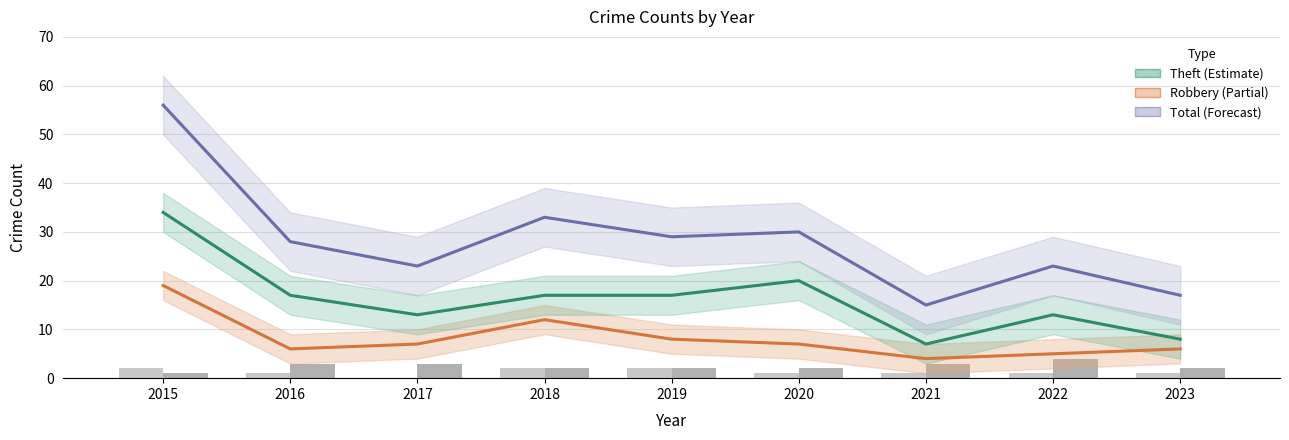

What is the spread (max minus min) of values at 2016?

27